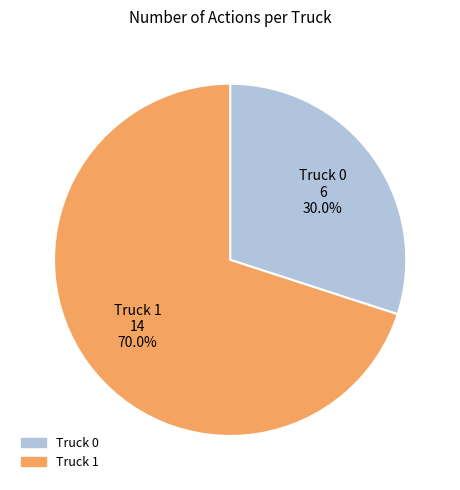

Which category has the smallest portion of the pie?

Truck 0